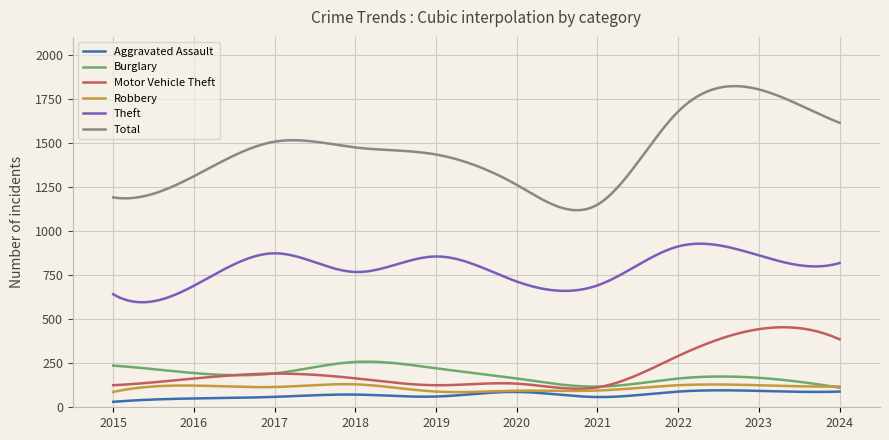

Which series has the widest spread of values?

Total